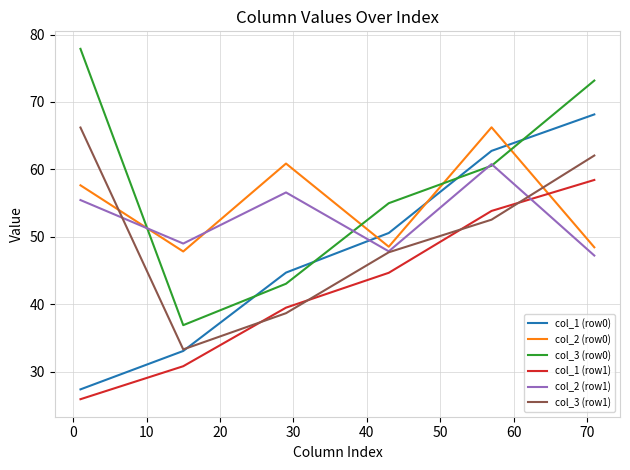

What is the maximum value shown in the chart?

77.9